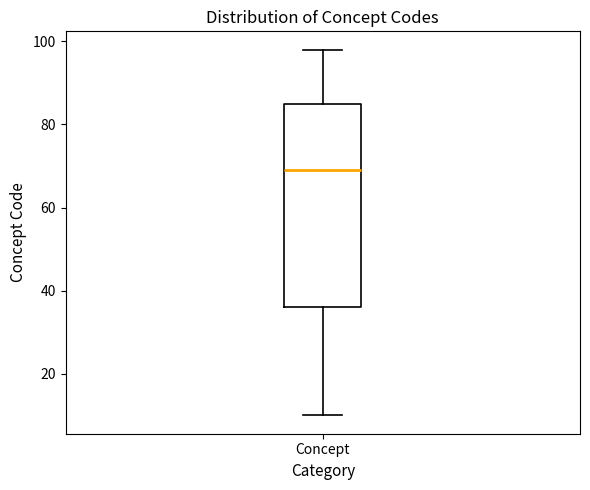

Where is the upper edge of the box for Concept on the y-axis? The values are not printed on the chart, so give them approximately, as read against the axis.

86